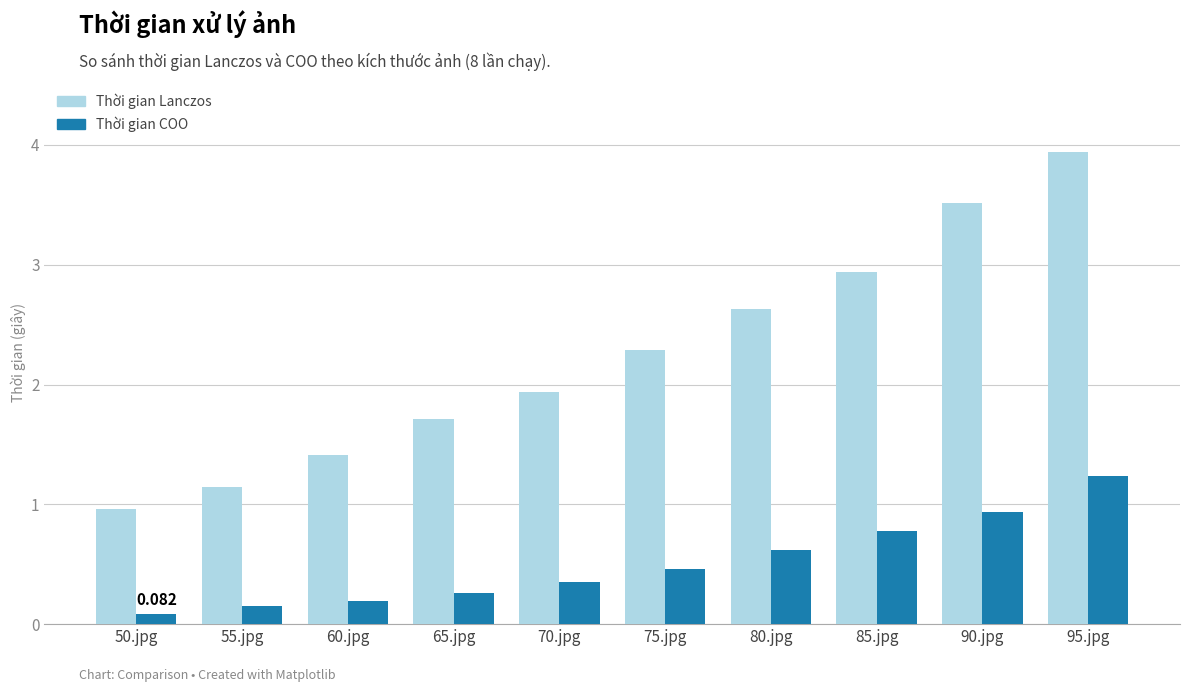

What is the label of the 9th bar from the right?

55.jpg